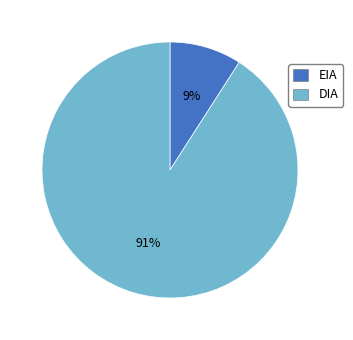

Which slice is the smallest?

EIA